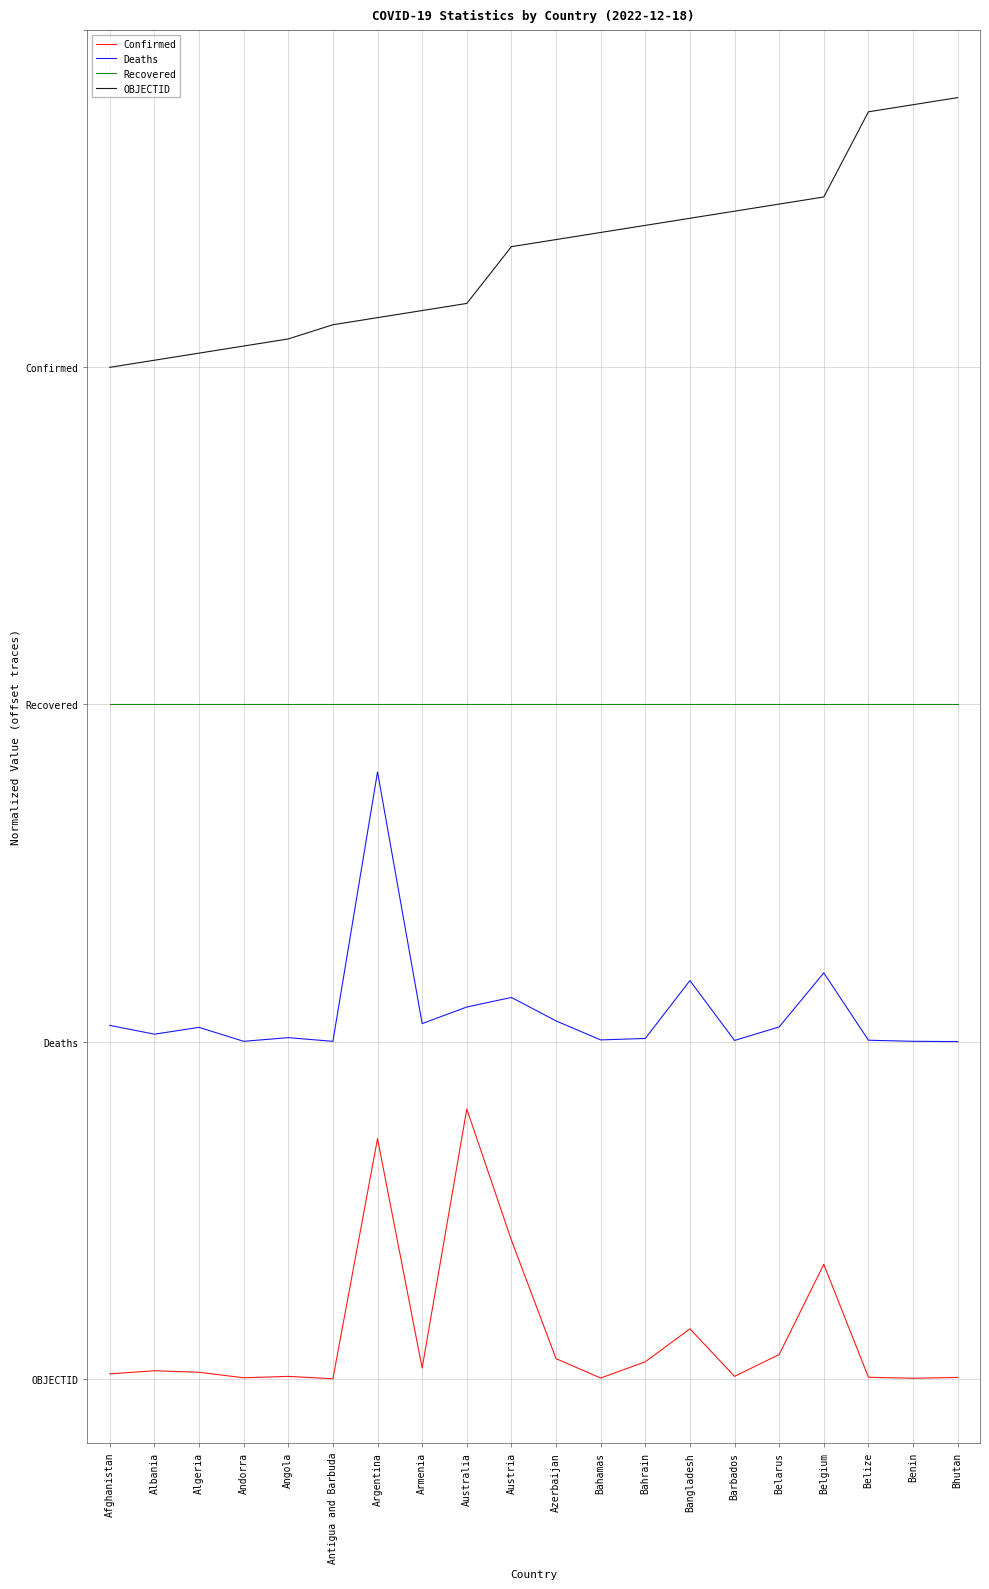

How many OBJECTID values are between 0 and 1?

20